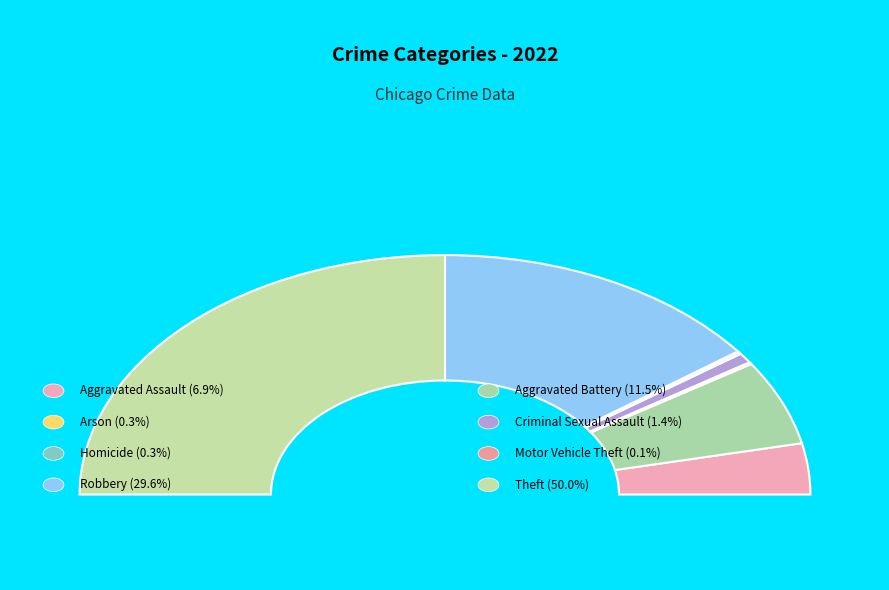

Rank the categories by value from highest to lowest.

Theft, Robbery, Aggravated Battery, Aggravated Assault, Criminal Sexual Assault, Arson, Homicide, Motor Vehicle Theft